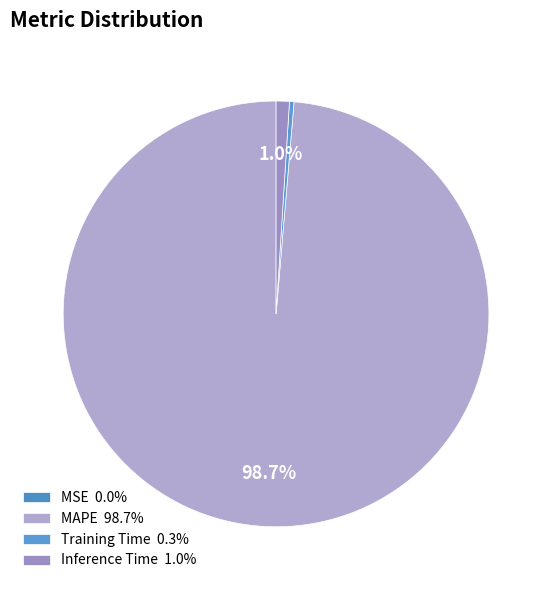

What is the total percentage of MSE and MAPE?

98.7%